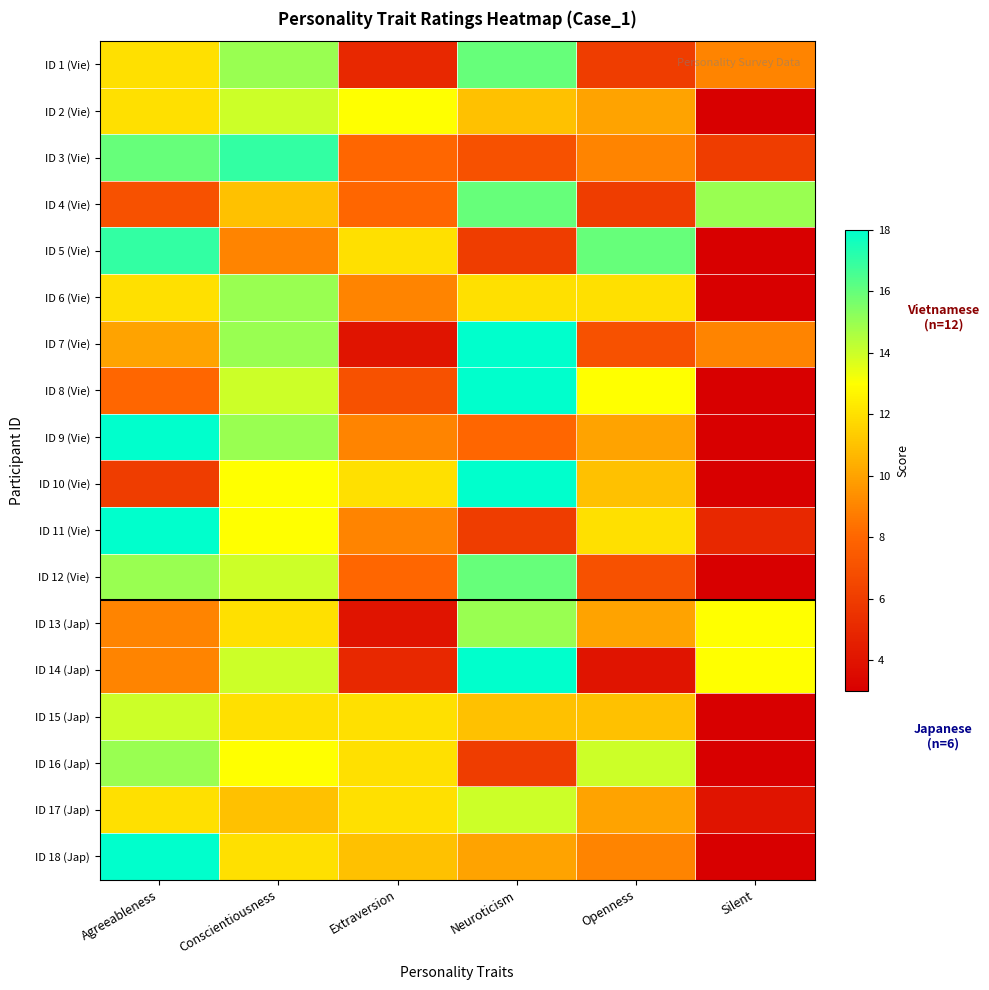

What is the smallest value displayed?

3